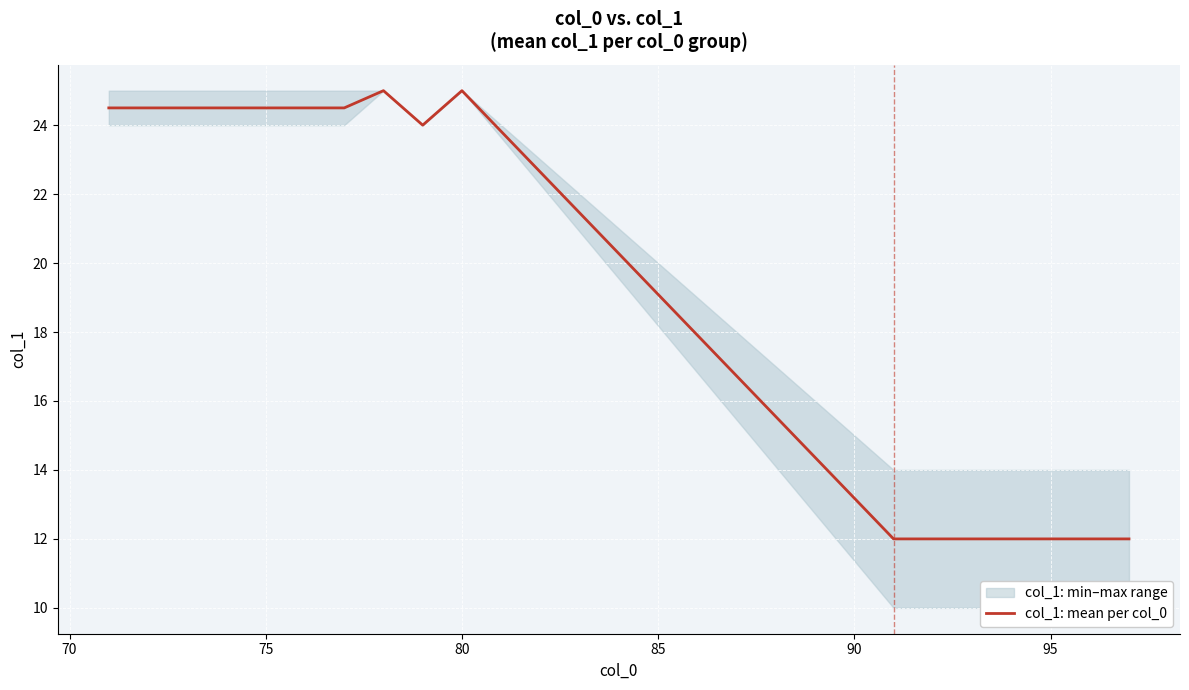

What is the maximum value for col_1: mean per col_0?

25.0